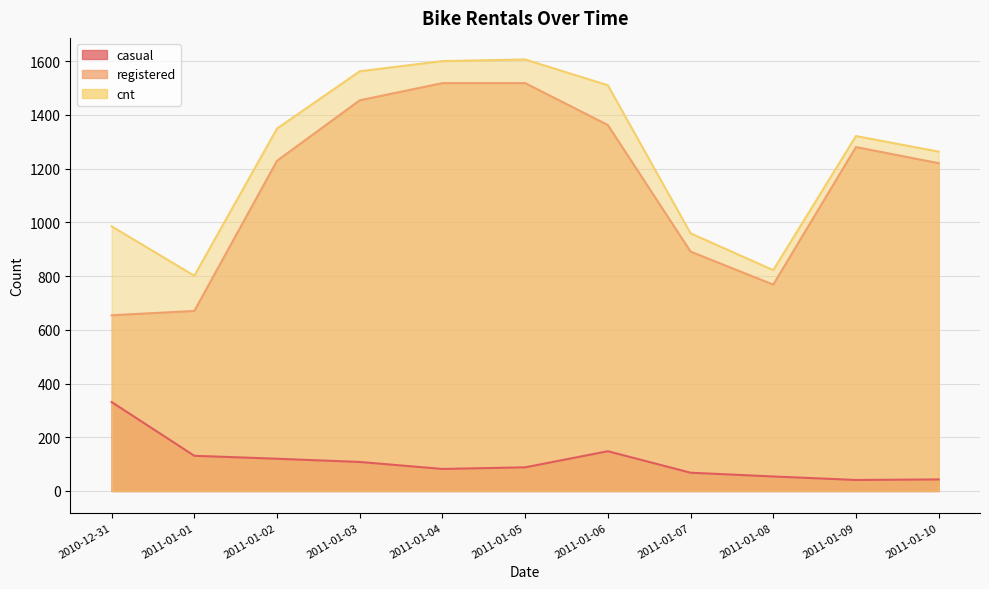

Reading right to left, list all the values displayed in this chart.

casual: 43	41	54	68	148	88	82	108	120	131	331
registered: 1220	1280	768	891	1362	1518	1518	1454	1229	670	654
cnt: 1263	1321	822	959	1510	1606	1600	1562	1349	801	985